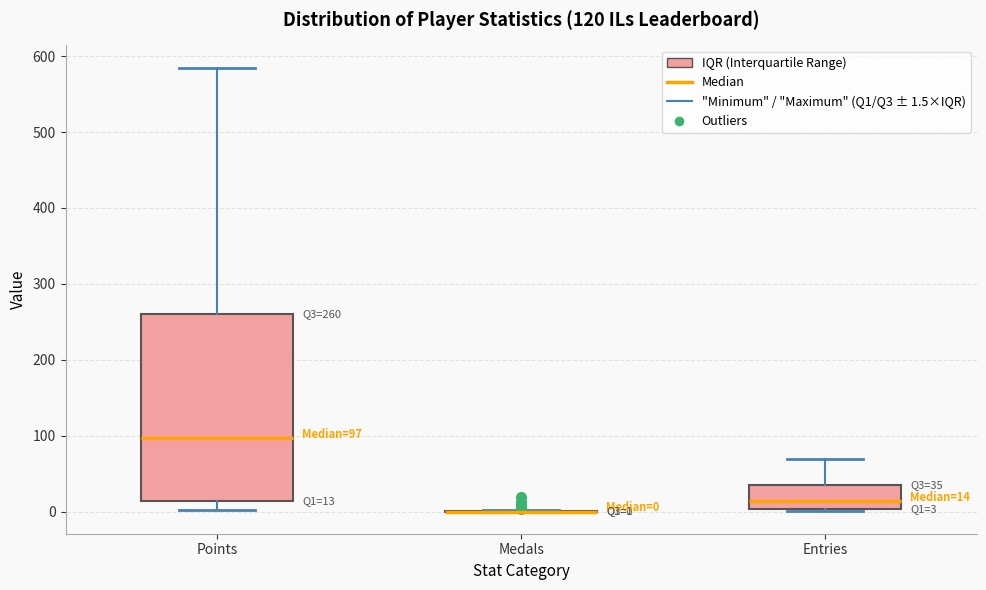

Which box is the tallest, from its lower edge to its upper edge?

Points